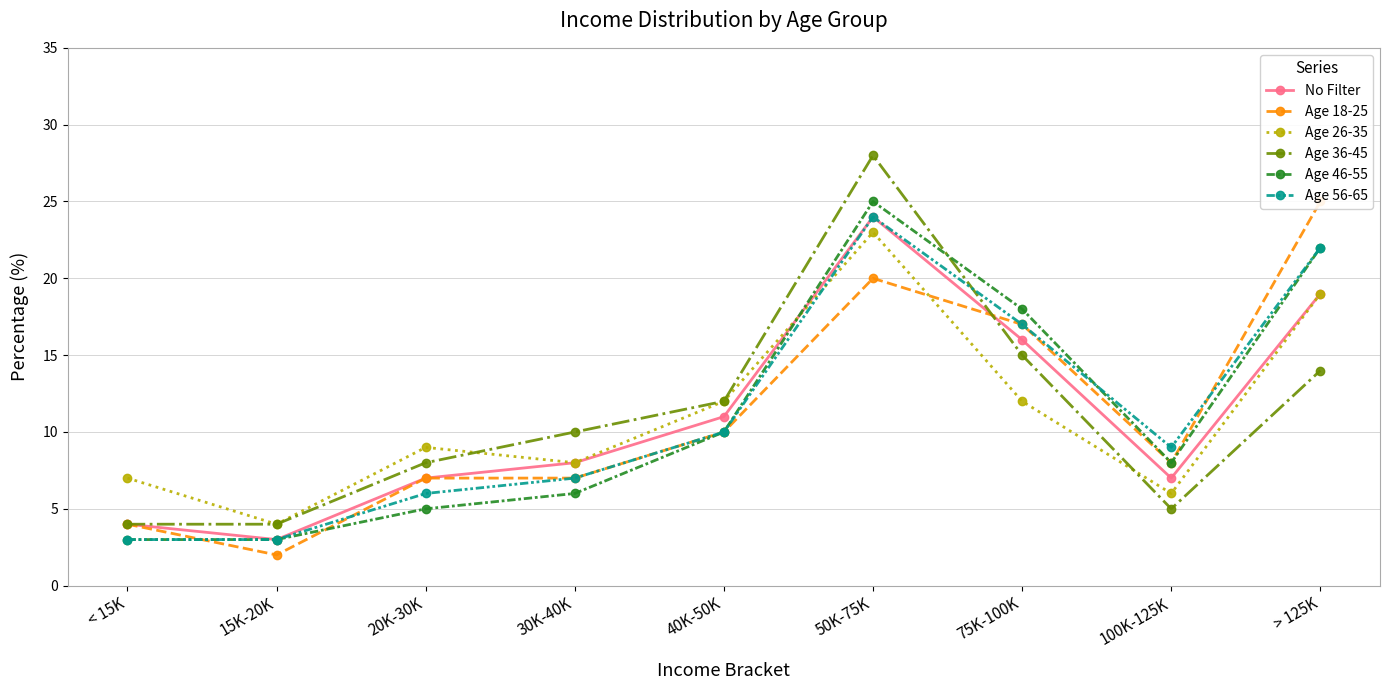

What is the minimum value shown in the chart?

2.0